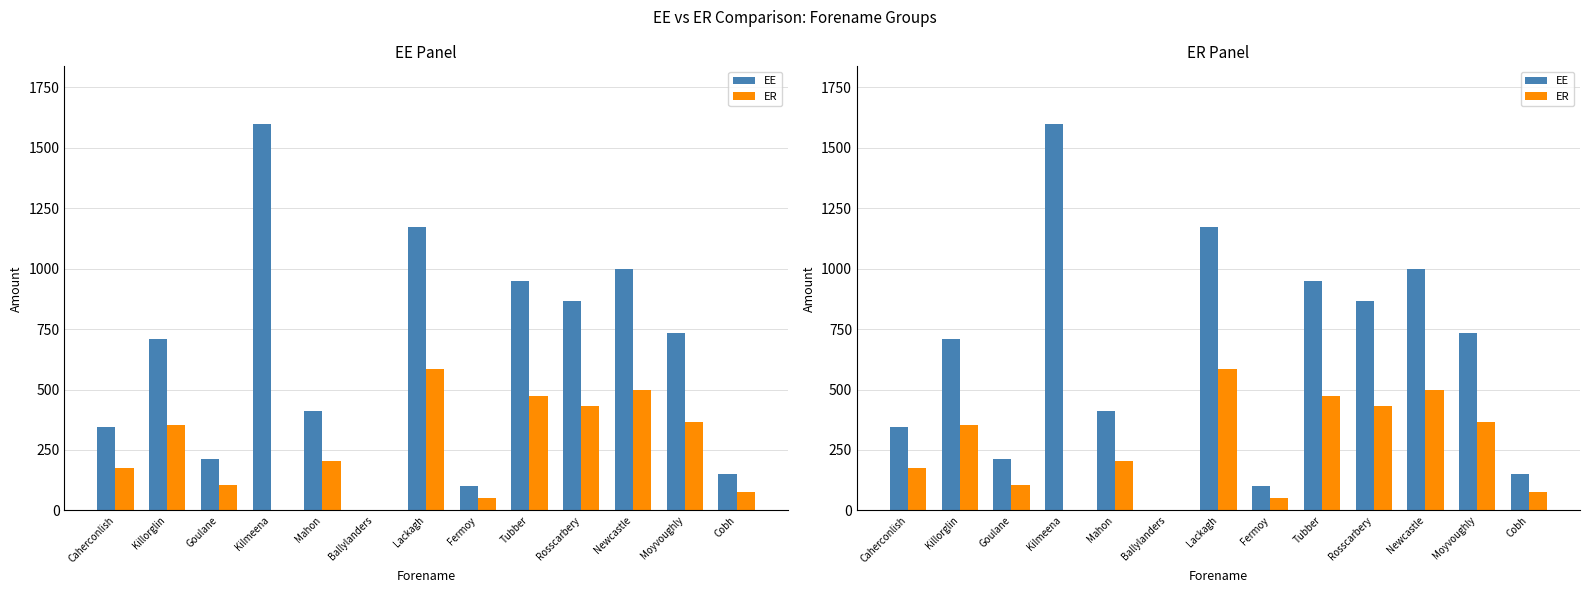

What is the difference between the maximum and minimum values in the ER series?

585.4